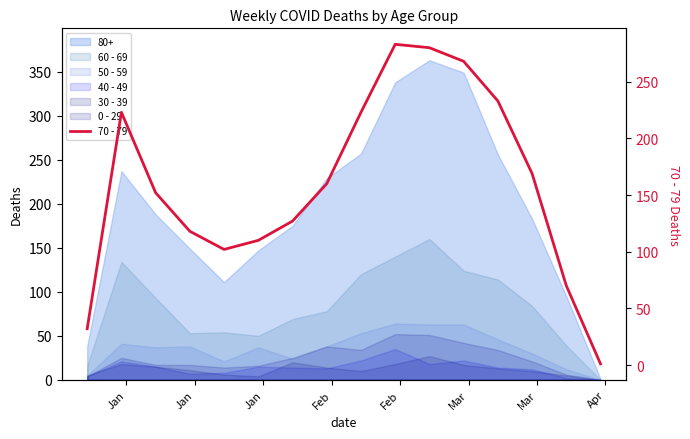

What is the maximum value shown in the chart?

283